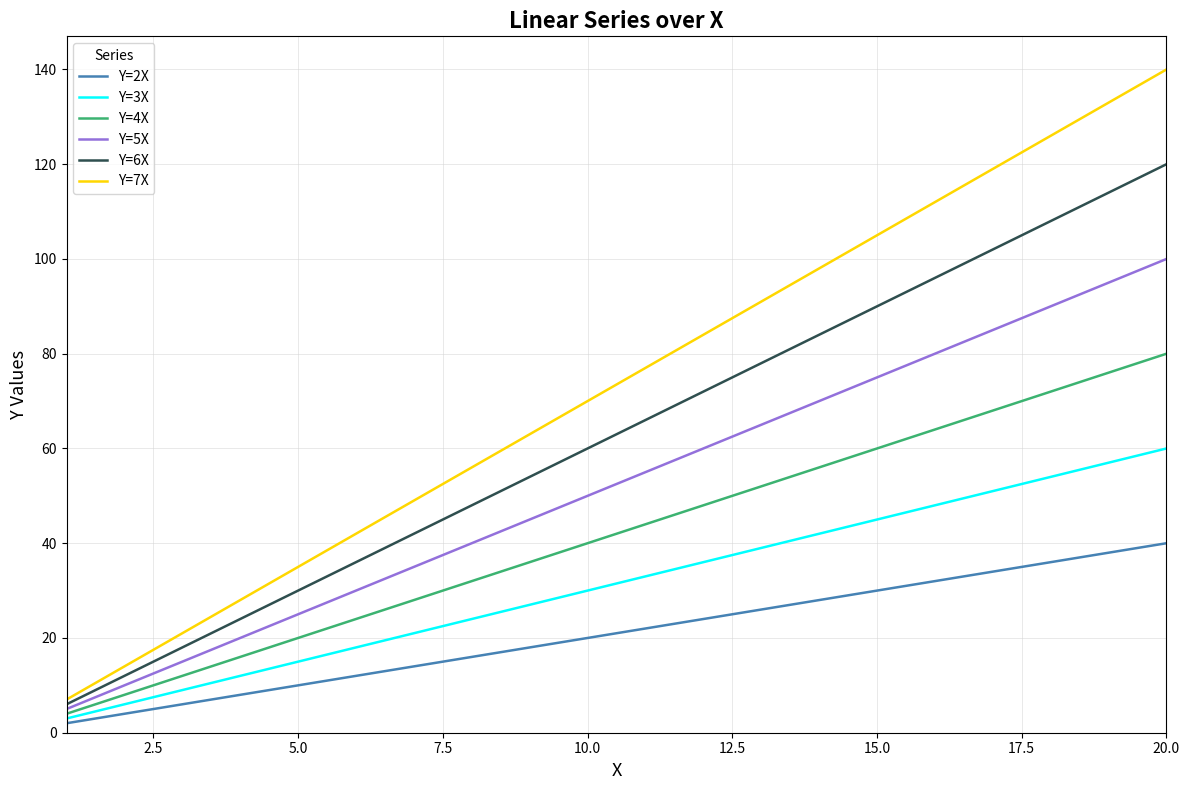

Is this an area chart (filled region under the line)?

No